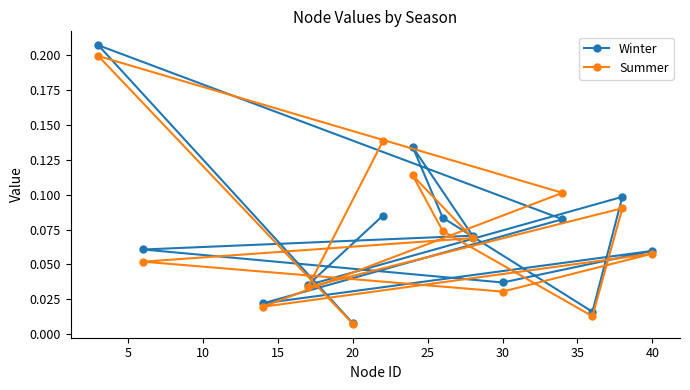

Does the chart have visible grid lines?

No